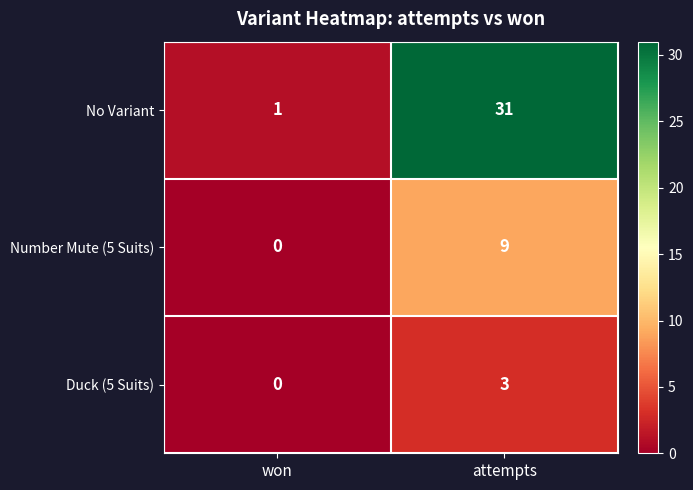

At which category is the sum across all series the highest?

attempts